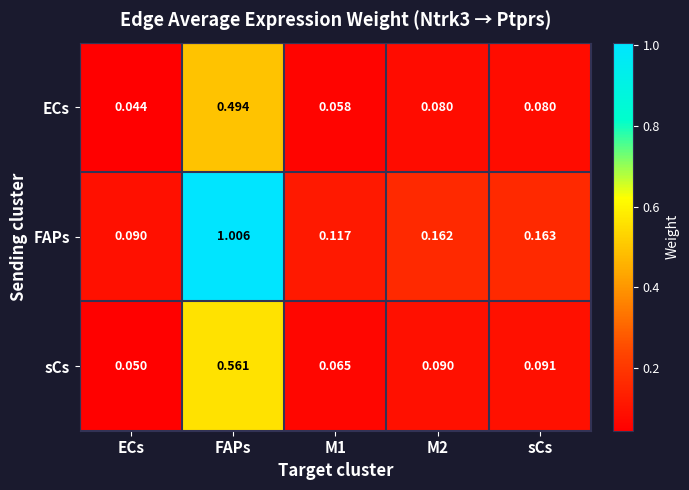

List the series in order of their peak value, lowest first.

ECs, sCs, FAPs